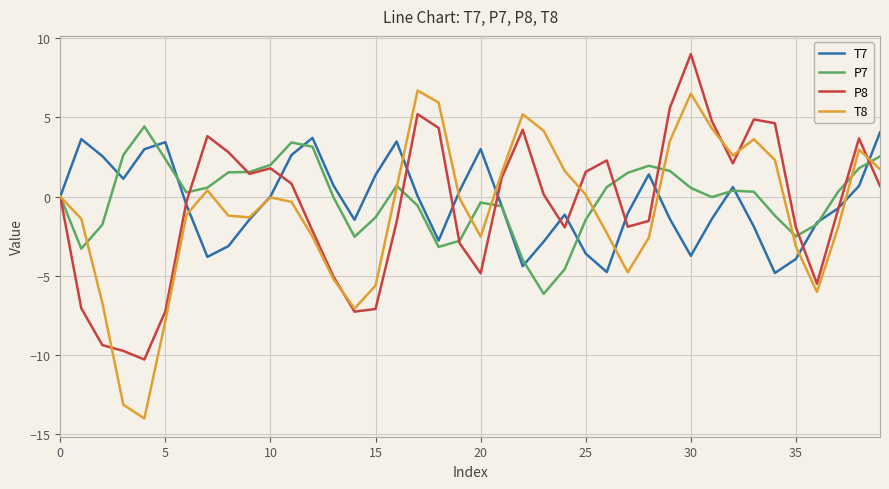

What is the minimum value shown in the chart?

-14.0